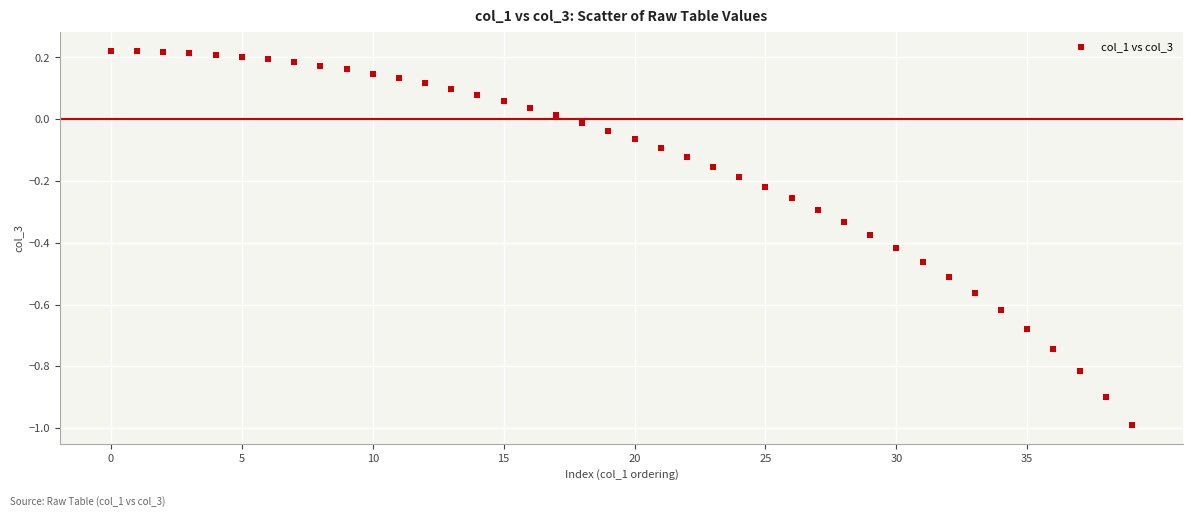

What is the range of Y values (max minus min)?

1.2